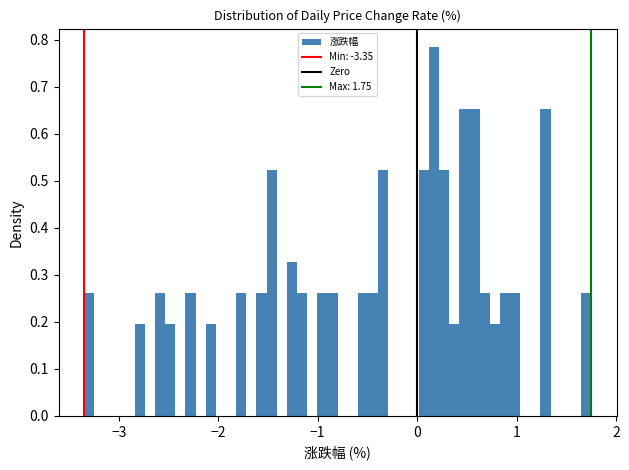

Around what value on the x-axis is the tallest bar? Give the approximate position of its centre, as read against the axis.

0.2